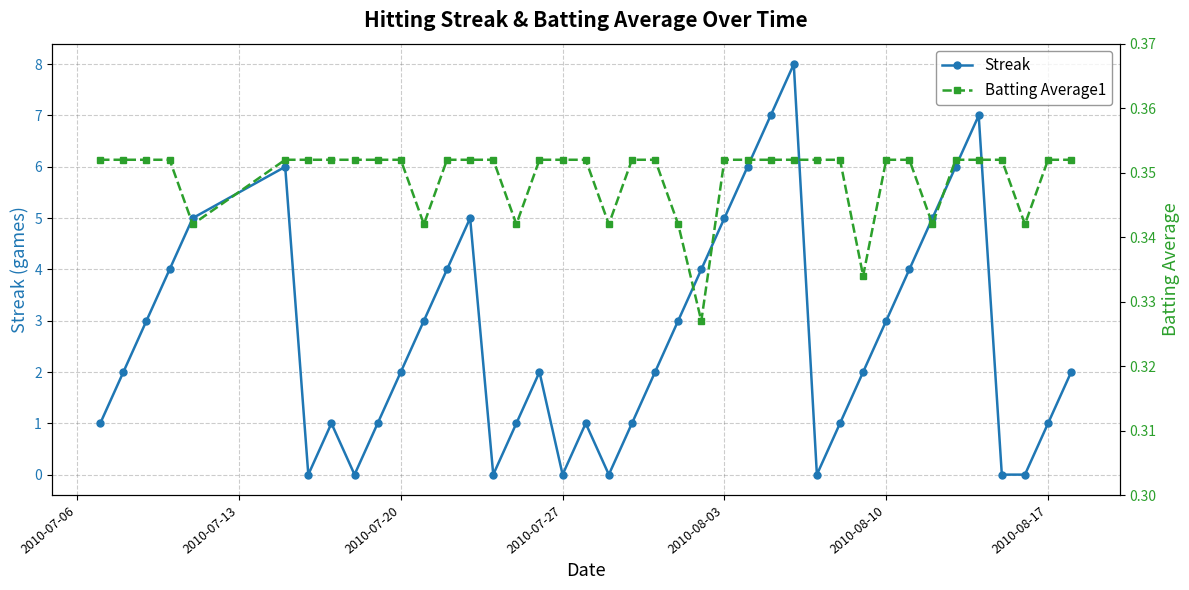

What is the highest value of the Streak series?

8